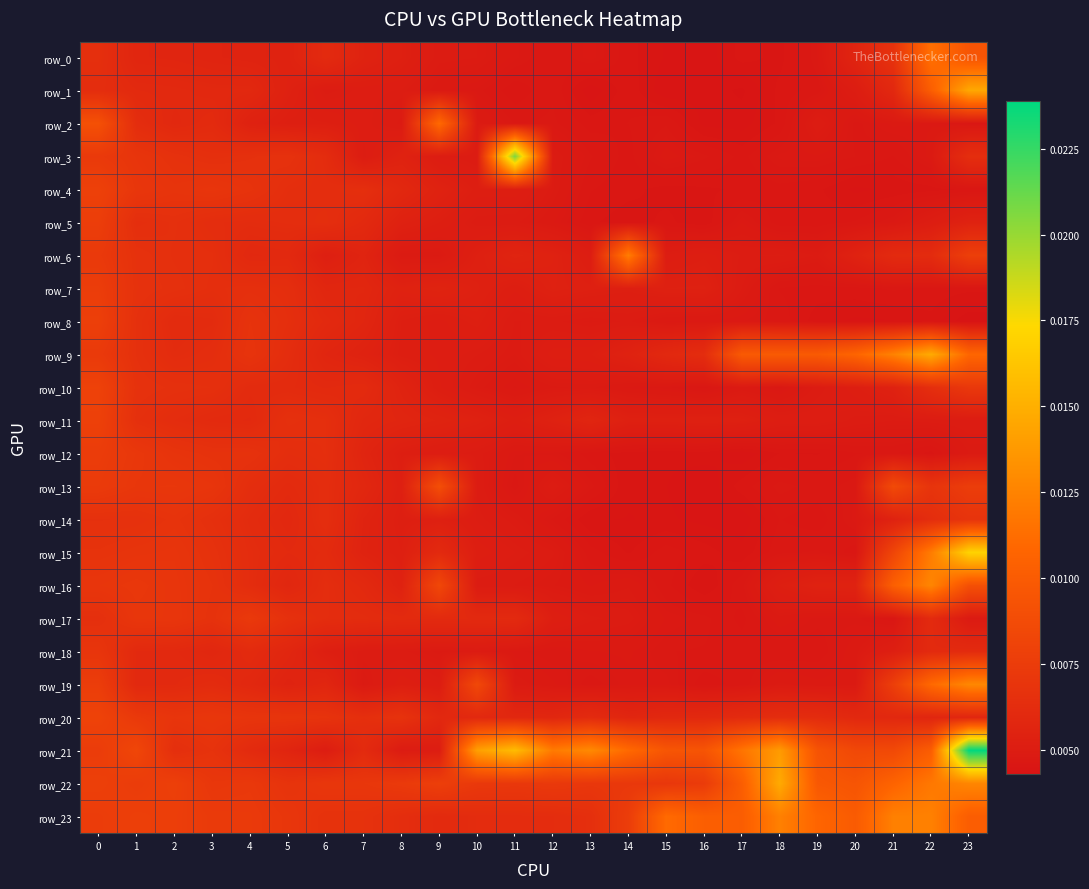

Between 3 and 19, which is larger?

3